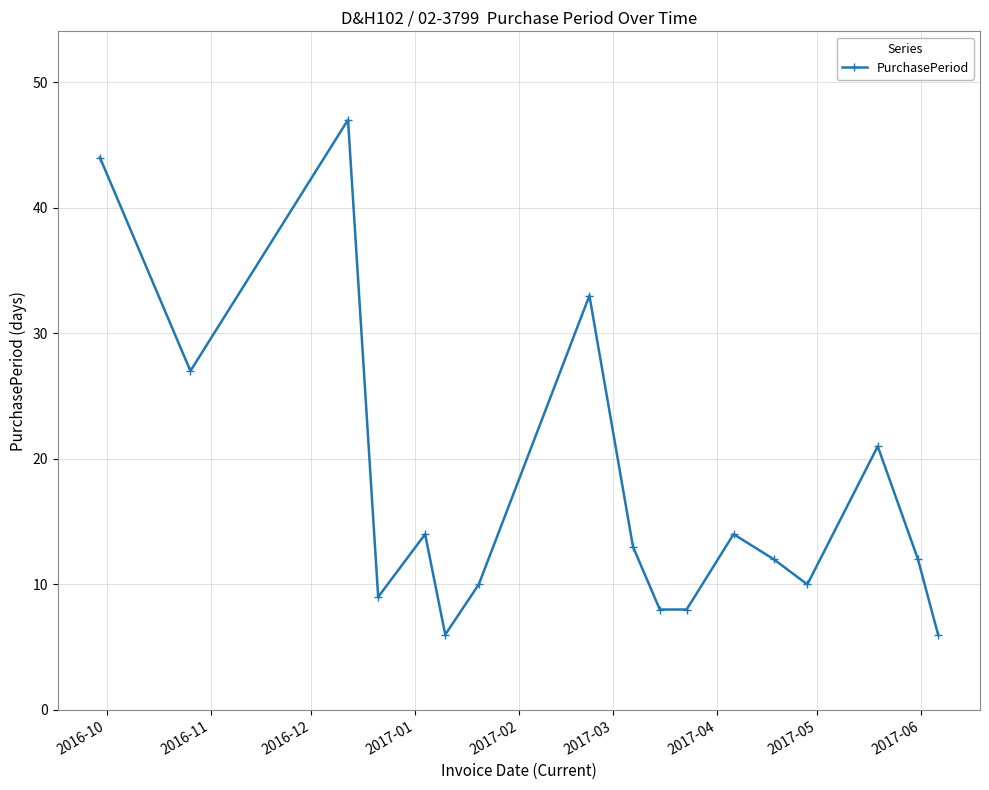

Does the chart have visible grid lines?

Yes